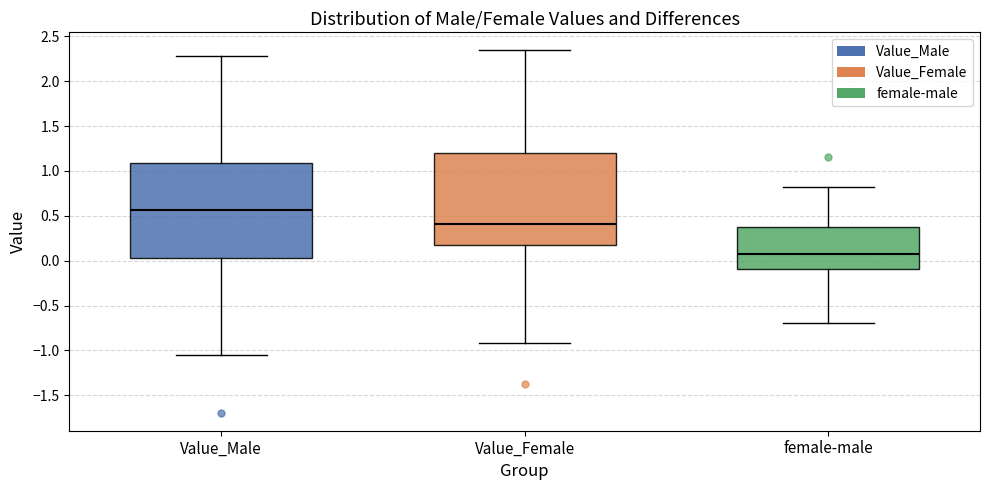

Reading left to right, read every box against the y-axis: the position of its median line, the range the box covers, and the ends of its whiskers. The values are not printed on the chart, so give them approximately, as read against the axis.

Value_Male: median 0.55, box 0.05 to 1.10, whiskers -1.05 to 2.30
Value_Female: median 0.40, box 0.20 to 1.20, whiskers -0.90 to 2.35
female-male: median 0.05, box -0.10 to 0.40, whiskers -0.70 to 0.80